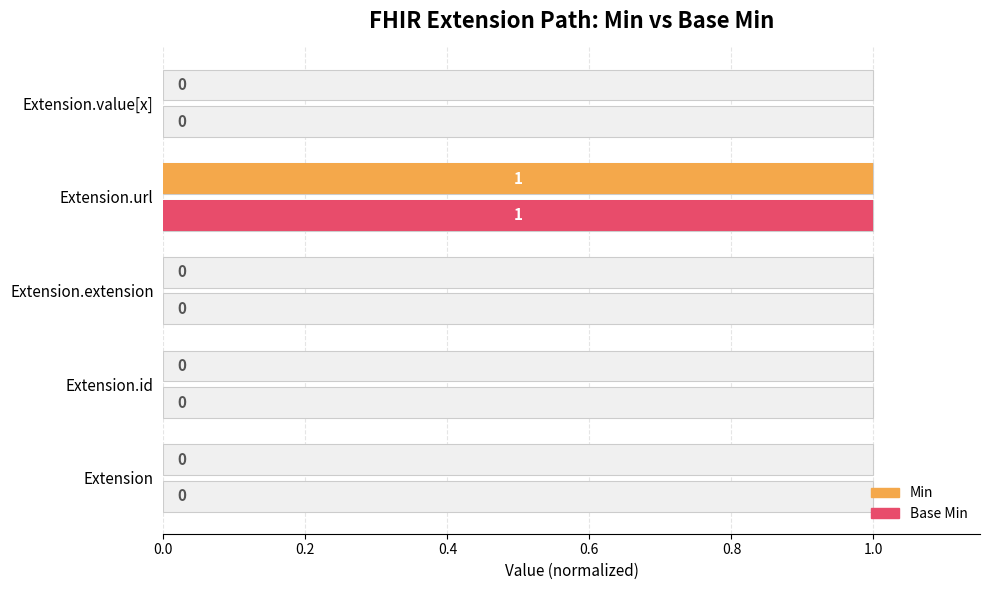

True or false: Base Min has a value of 0 at Extension.id.

True